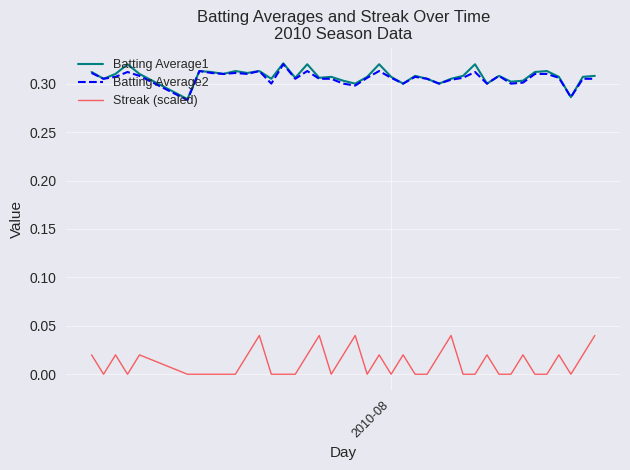

True or false: Streak (scaled) and Batting Average2 cross at least once.

False